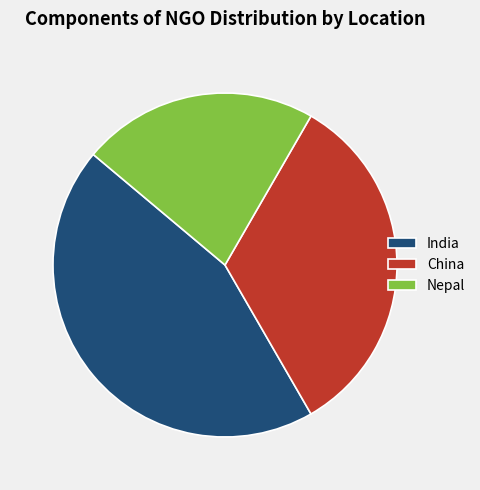

What is the ratio of the value at China to the value at Nepal?

1.5